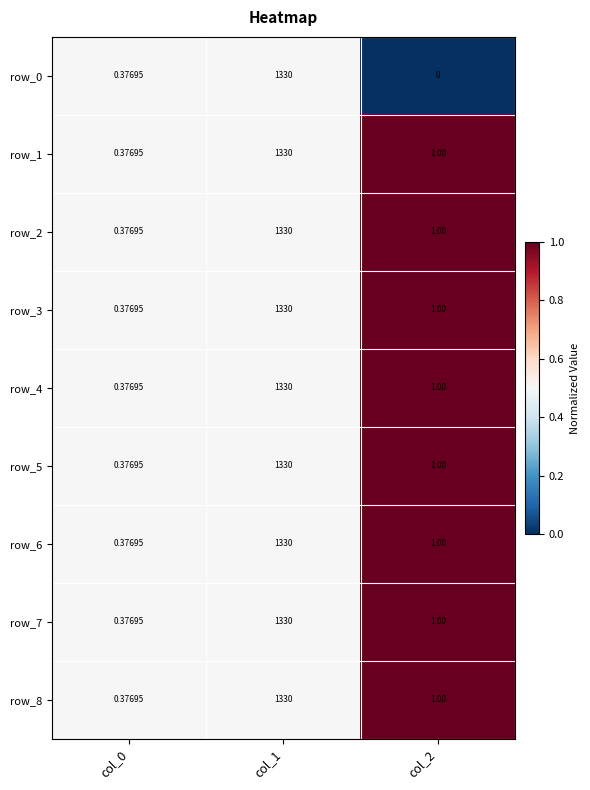

At which category is the sum across all series the highest?

col_1